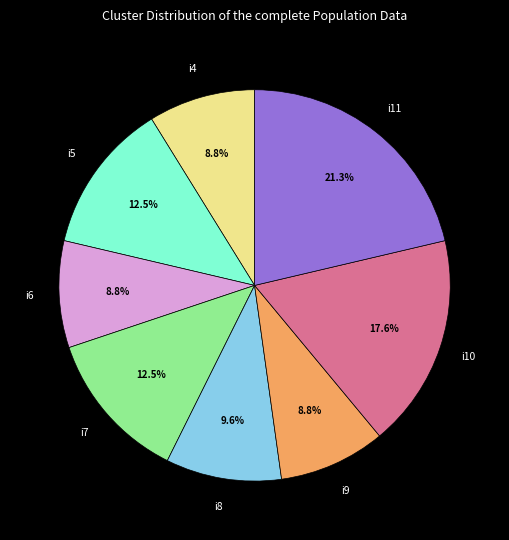

What is the largest slice in the pie chart?

i11